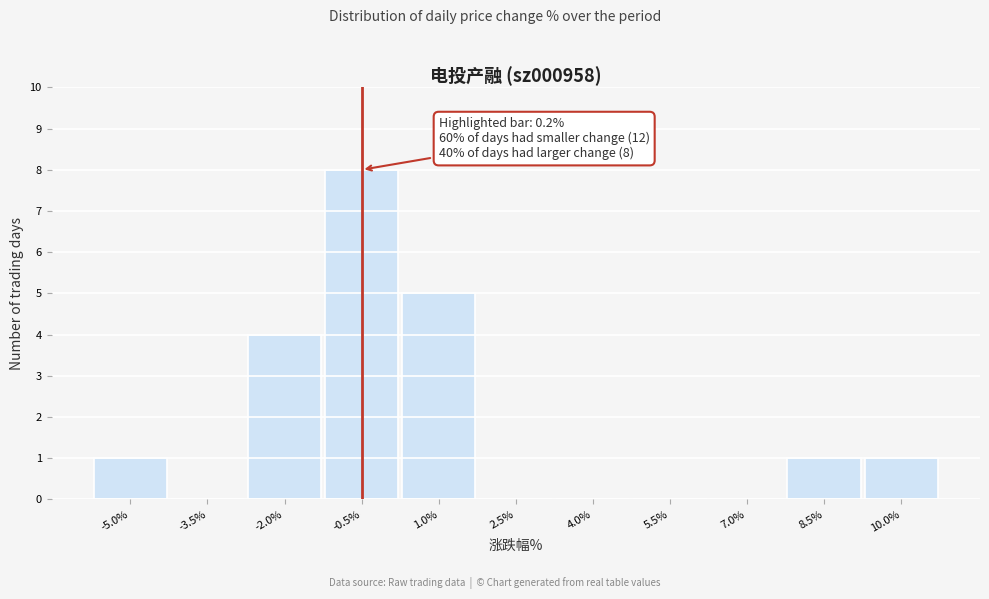

Reading left to right, extract all data points from this chart.

-5.0%=1	-3.5%=0	-2.0%=4	-0.5%=8	1.0%=5	2.5%=0	4.0%=0	5.5%=0	7.0%=0	8.5%=1	10.0%=1